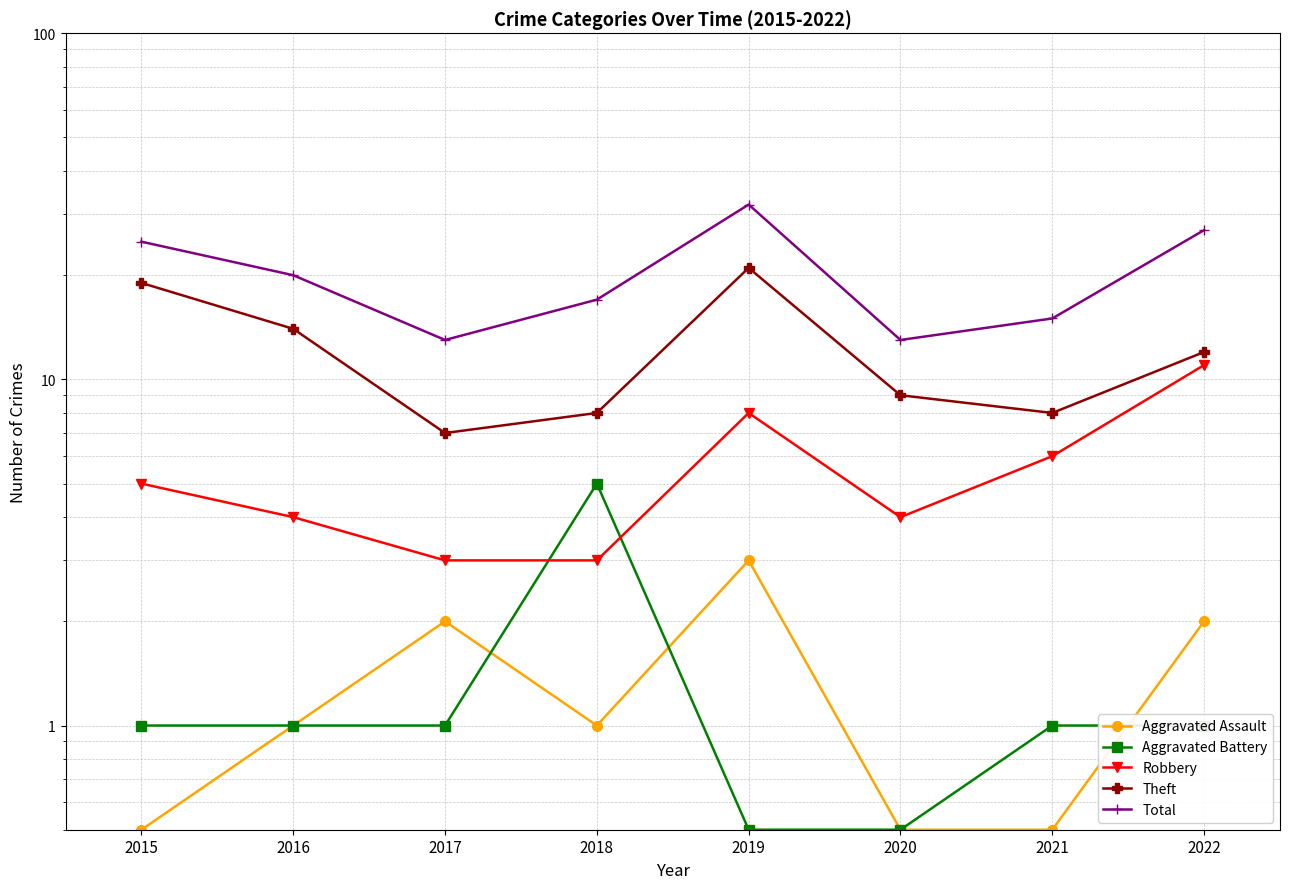

At which category is the sum across all series the highest?

2019